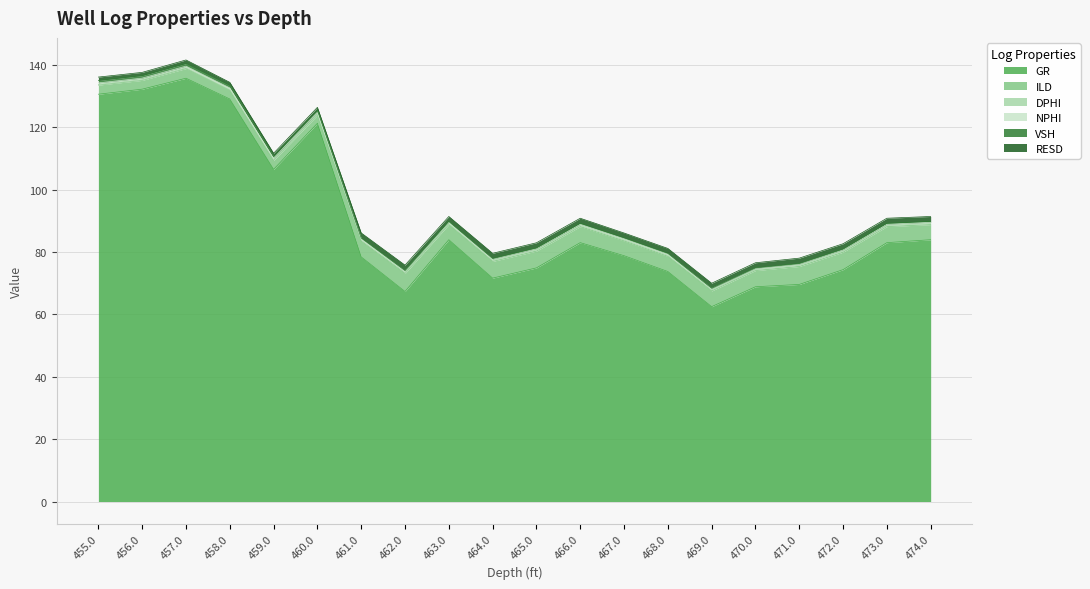

True or false: GR and VSH intersect in this chart.

False